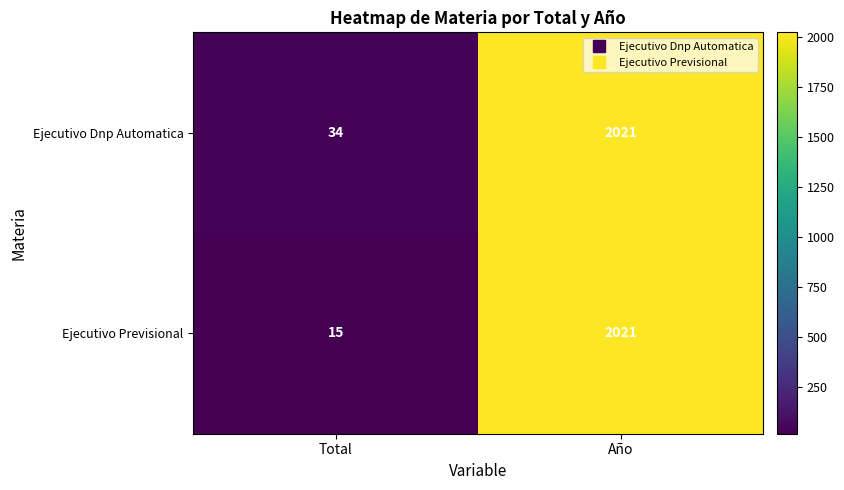

Which series has the widest spread of values?

Ejecutivo Previsional